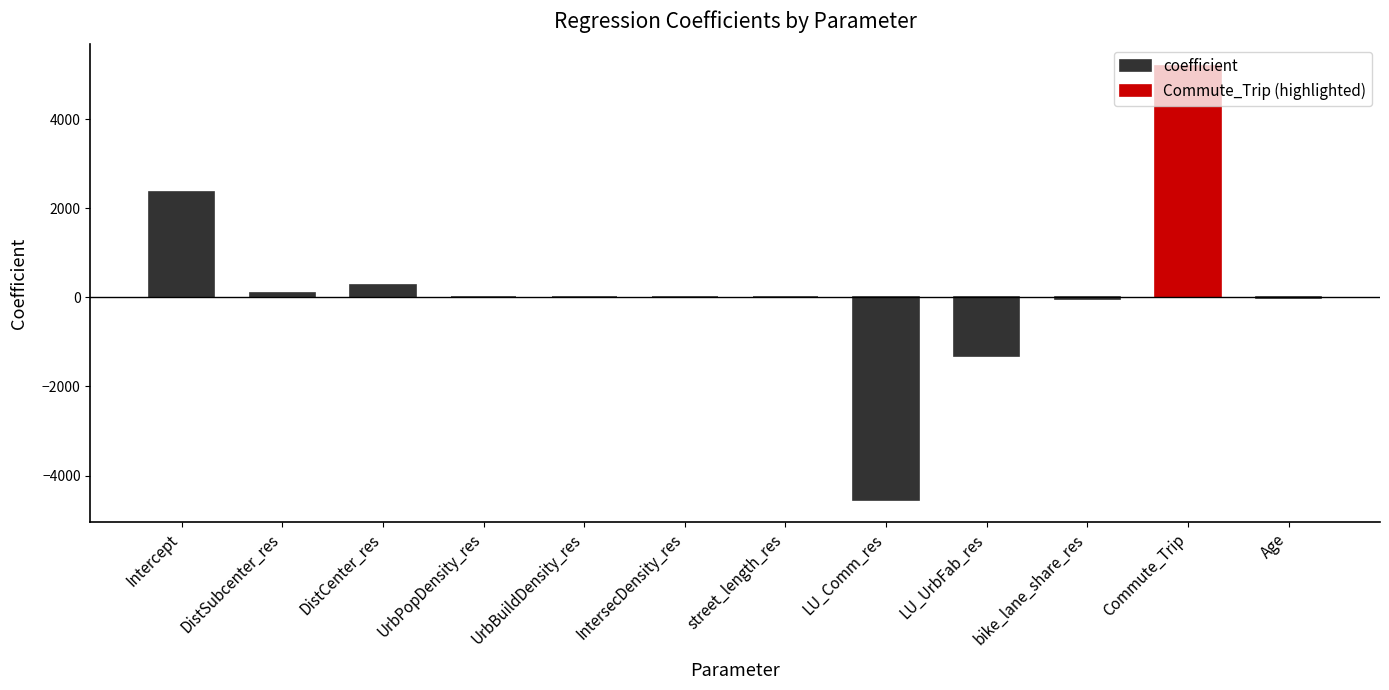

What is the sum of all coefficient values?

-3179.5